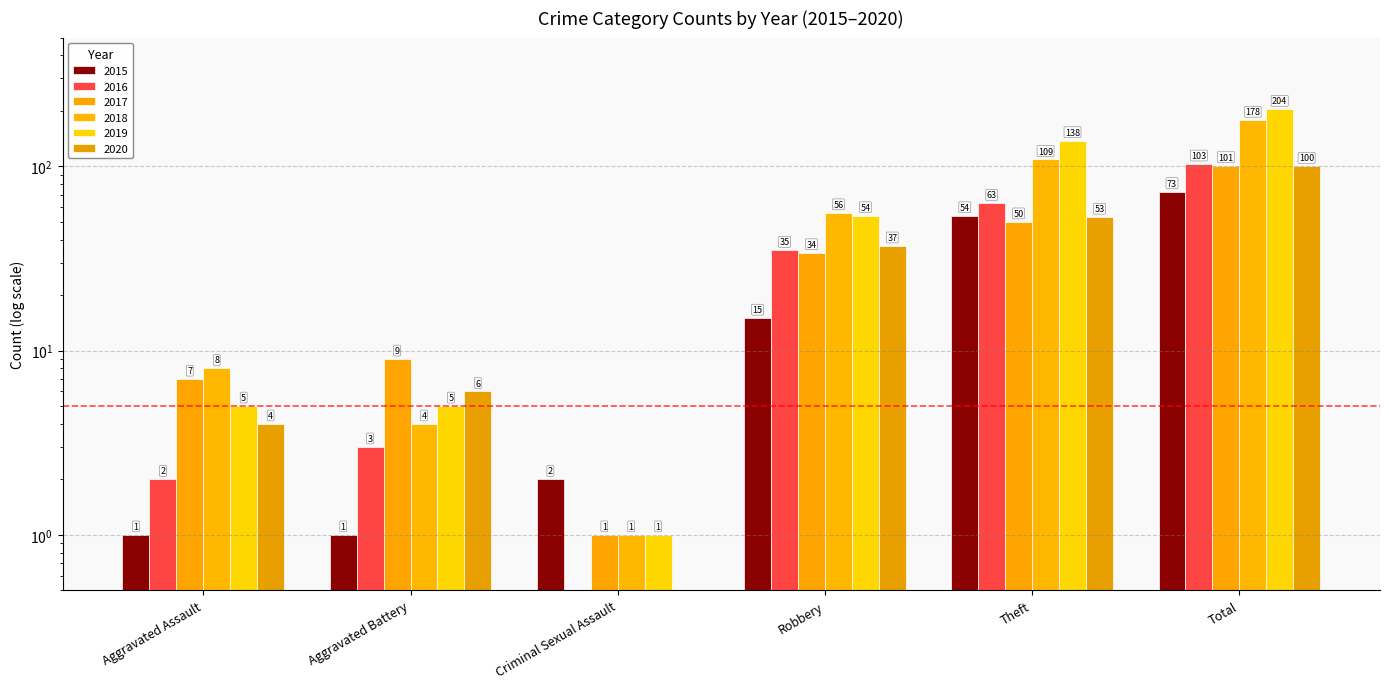

What is the difference between the maximum and minimum values in the 2015 series?

72.0